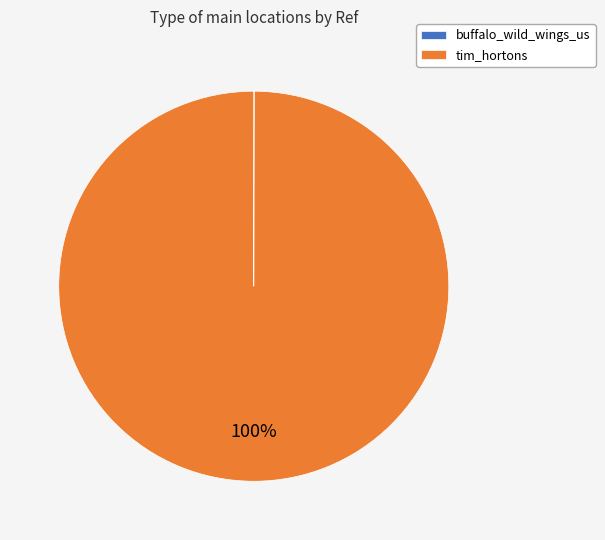

To the nearest percent, what is the average slice percentage?

50%